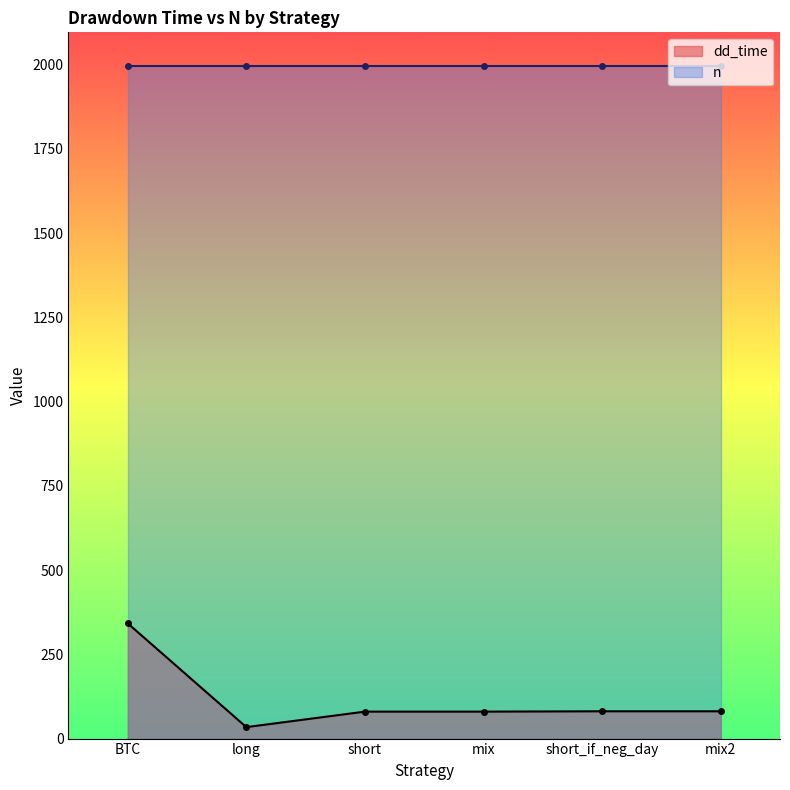

True or false: the data shows 81 at short_if_neg_day.

True